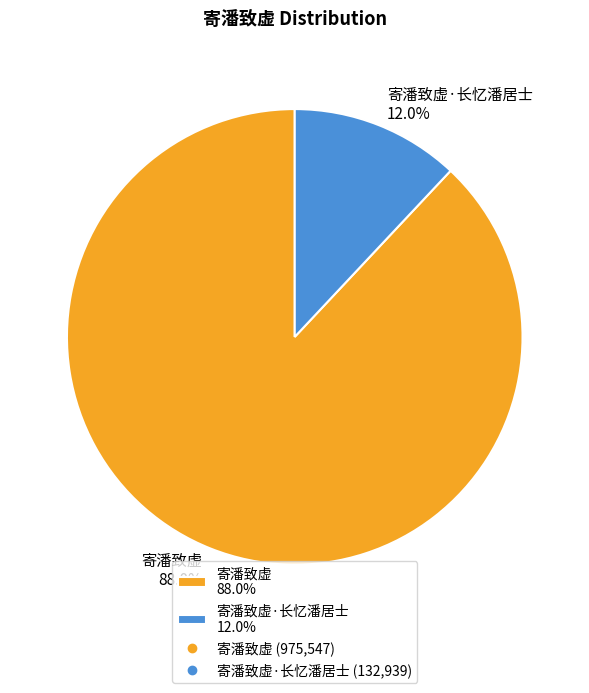

Do 寄潘致虚·长忆潘居士 12.0% and 寄潘致虚 88.0% together represent more than half of the pie?

Yes